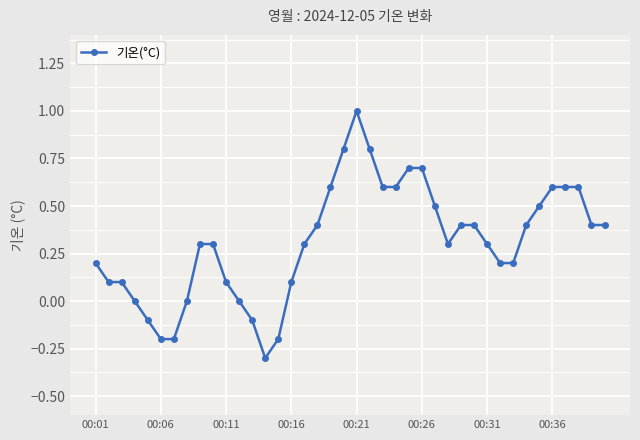

What is the average value?

0.3